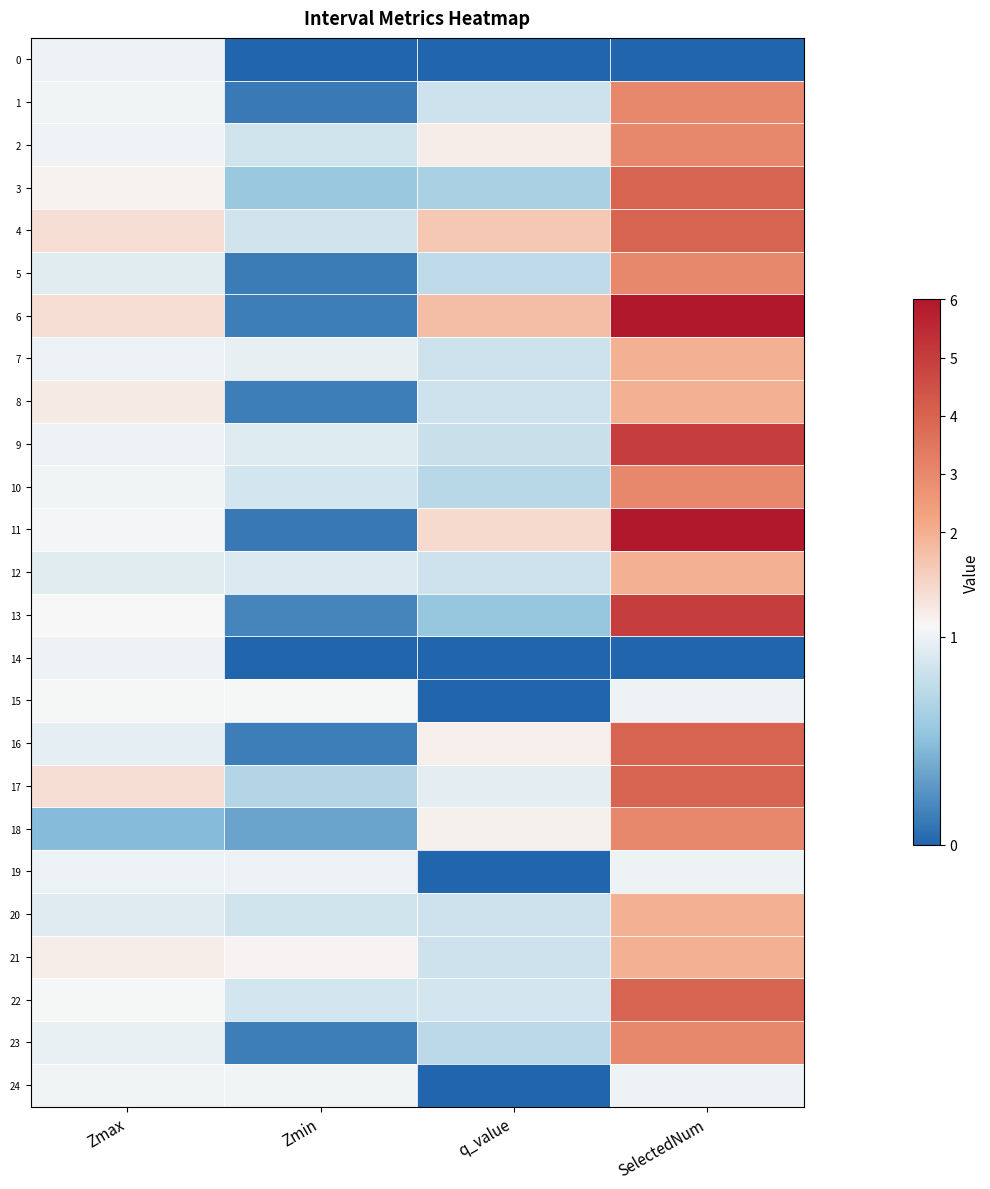

Reading left to right, what are all the values shown in this chart?

0: Zmax=1.0	Zmin=0.0	q_value=0.0	SelectedNum=0.0
1: Zmax=1.0	Zmin=0.1	q_value=0.8	SelectedNum=3.0
2: Zmax=1.0	Zmin=0.8	q_value=1.1	SelectedNum=3.0
3: Zmax=1.1	Zmin=0.6	q_value=0.7	SelectedNum=4.0
4: Zmax=1.2	Zmin=0.9	q_value=1.4	SelectedNum=4.0
5: Zmax=0.9	Zmin=0.1	q_value=0.8	SelectedNum=3.0
6: Zmax=1.2	Zmin=0.1	q_value=1.6	SelectedNum=6.0
7: Zmax=1.0	Zmin=1.0	q_value=0.8	SelectedNum=2.0
8: Zmax=1.1	Zmin=0.1	q_value=0.8	SelectedNum=2.0
9: Zmax=1.0	Zmin=0.9	q_value=0.8	SelectedNum=5.0
10: Zmax=1.0	Zmin=0.9	q_value=0.7	SelectedNum=3.0
11: Zmax=1.0	Zmin=0.1	q_value=1.2	SelectedNum=6.0
12: Zmax=0.9	Zmin=0.9	q_value=0.8	SelectedNum=2.0
13: Zmax=1.0	Zmin=0.2	q_value=0.6	SelectedNum=5.0
14: Zmax=1.0	Zmin=0.0	q_value=0.0	SelectedNum=0.0
15: Zmax=1.0	Zmin=1.0	q_value=0.0	SelectedNum=1.0
16: Zmax=1.0	Zmin=0.1	q_value=1.1	SelectedNum=4.0
17: Zmax=1.2	Zmin=0.7	q_value=1.0	SelectedNum=4.0
18: Zmax=0.5	Zmin=0.3	q_value=1.1	SelectedNum=3.0
19: Zmax=1.0	Zmin=1.0	q_value=0.0	SelectedNum=1.0
20: Zmax=0.9	Zmin=0.8	q_value=0.8	SelectedNum=2.0
21: Zmax=1.1	Zmin=1.1	q_value=0.8	SelectedNum=2.0
22: Zmax=1.0	Zmin=0.9	q_value=0.9	SelectedNum=4.0
23: Zmax=1.0	Zmin=0.1	q_value=0.7	SelectedNum=3.0
24: Zmax=1.0	Zmin=1.0	q_value=0.0	SelectedNum=1.0